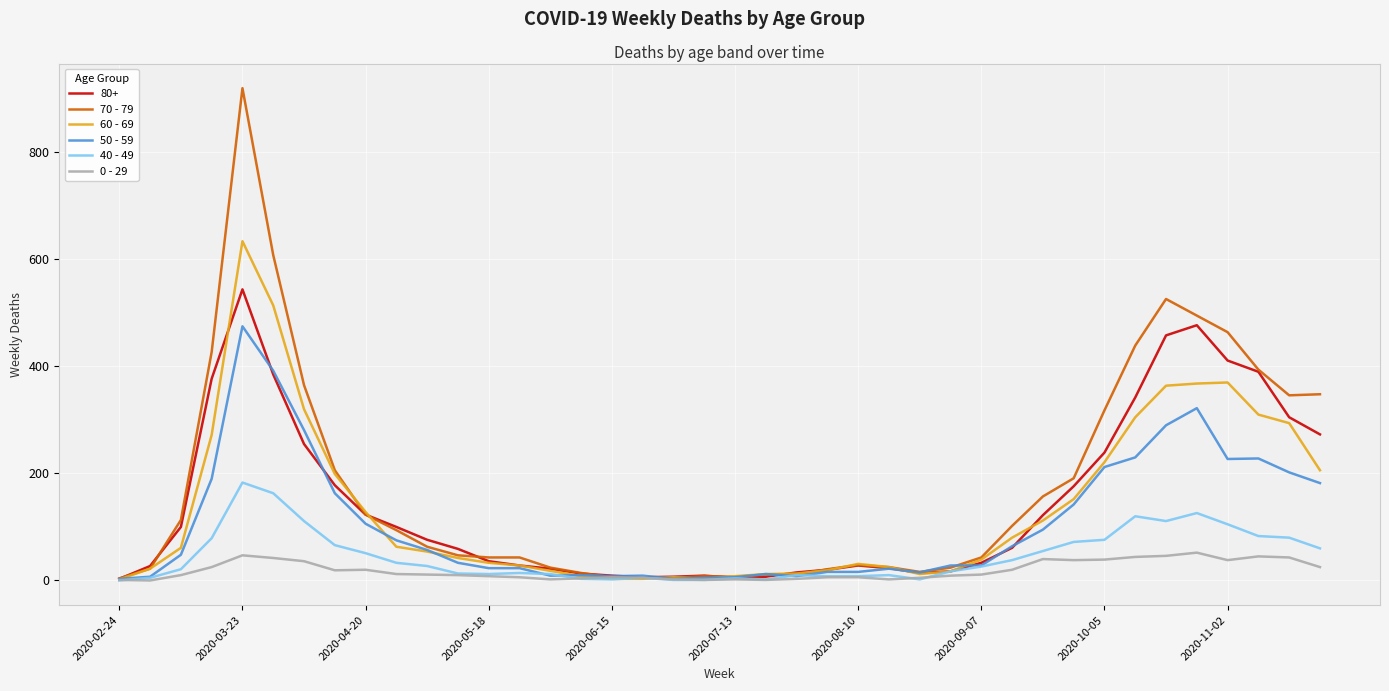

Which series has the widest spread of values?

70 - 79